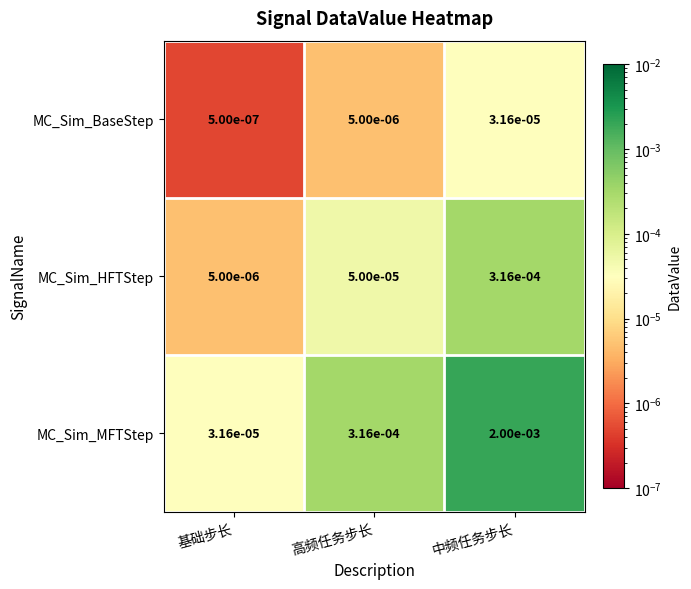

At how many categories does at least one series exceed 0?

3